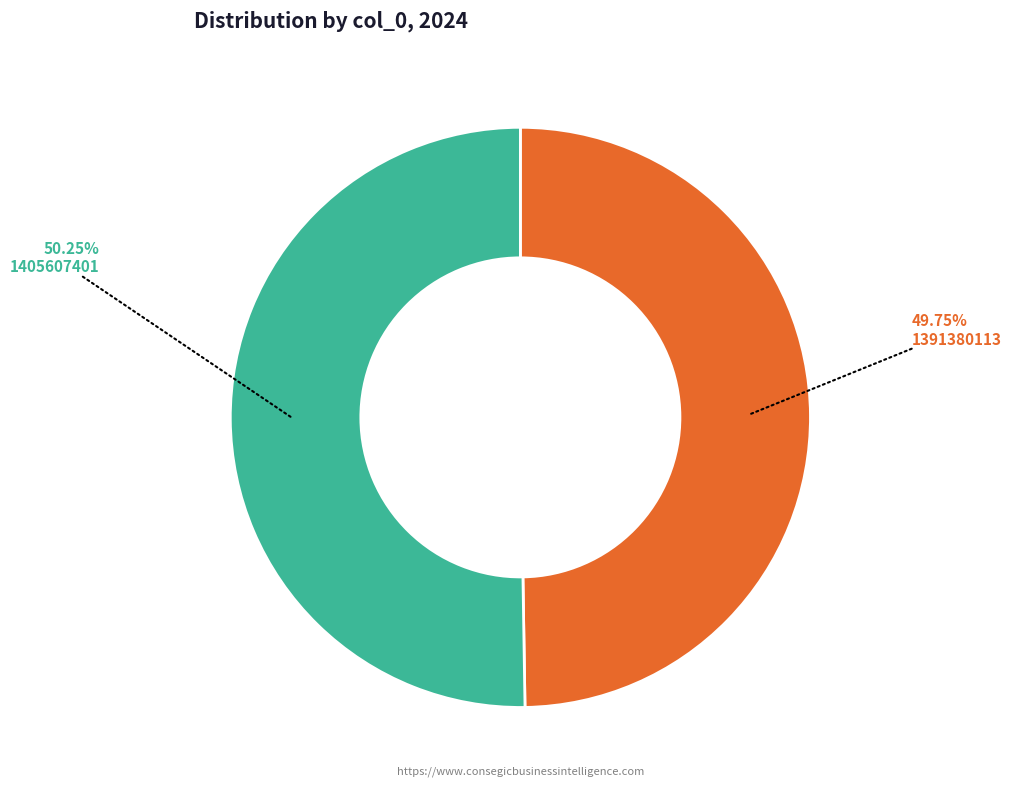

Combined, what portion of the pie is 1405607401 and 1391380113?

100.0%